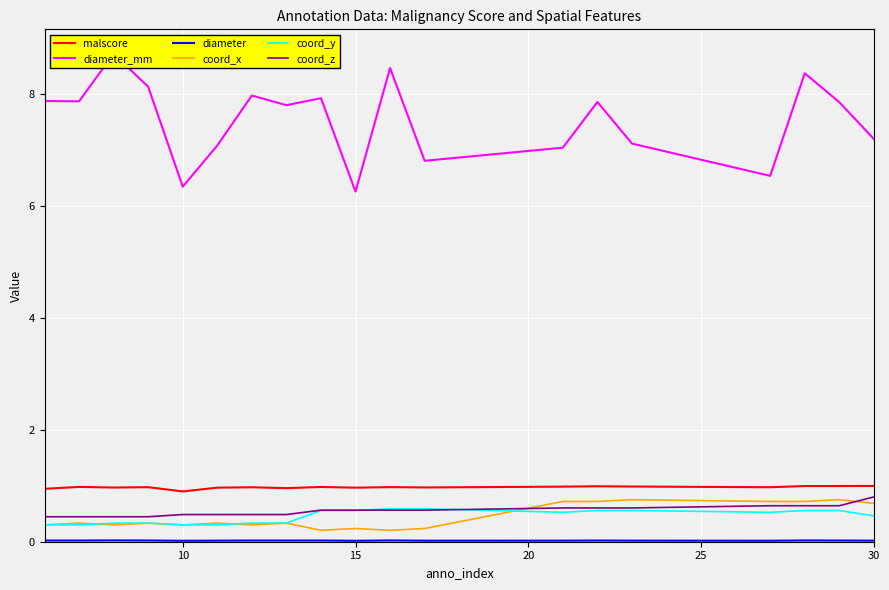

The malscore series shows 1.0 at 15. True or false?

True